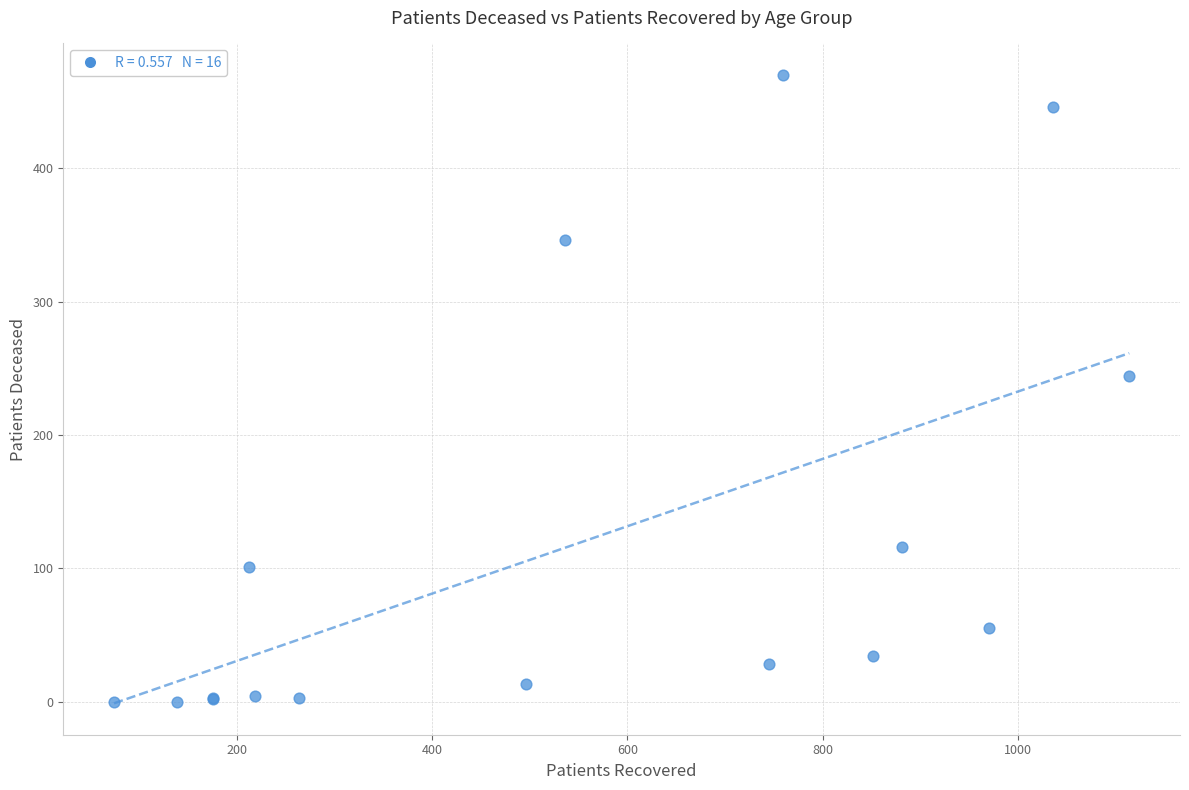

What Y value in the scatter plot is closest to 235?

244